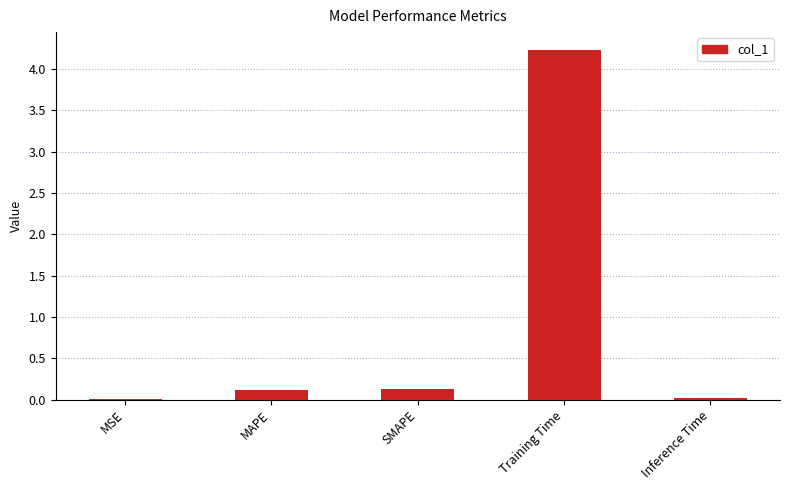

Is it true that the value at SMAPE is 0.1?

True